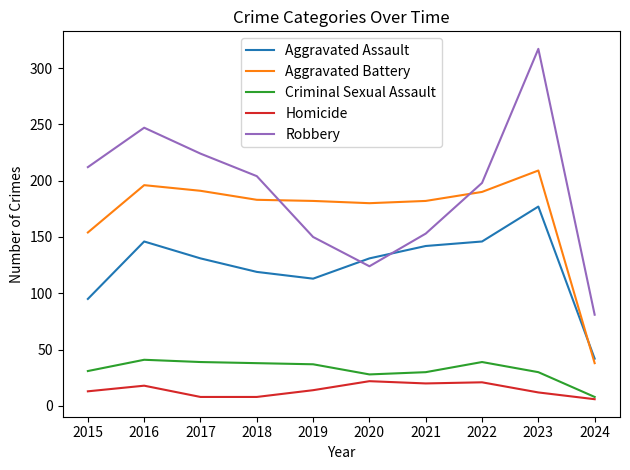

Is the value of Criminal Sexual Assault at 2022 greater than the value of Homicide at 2020?

Yes